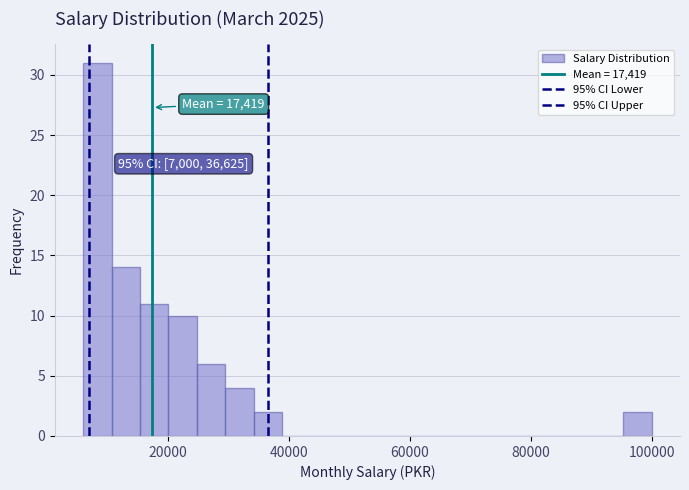

Read against the x-axis, roughly where is the centre of the tallest bar?

8000